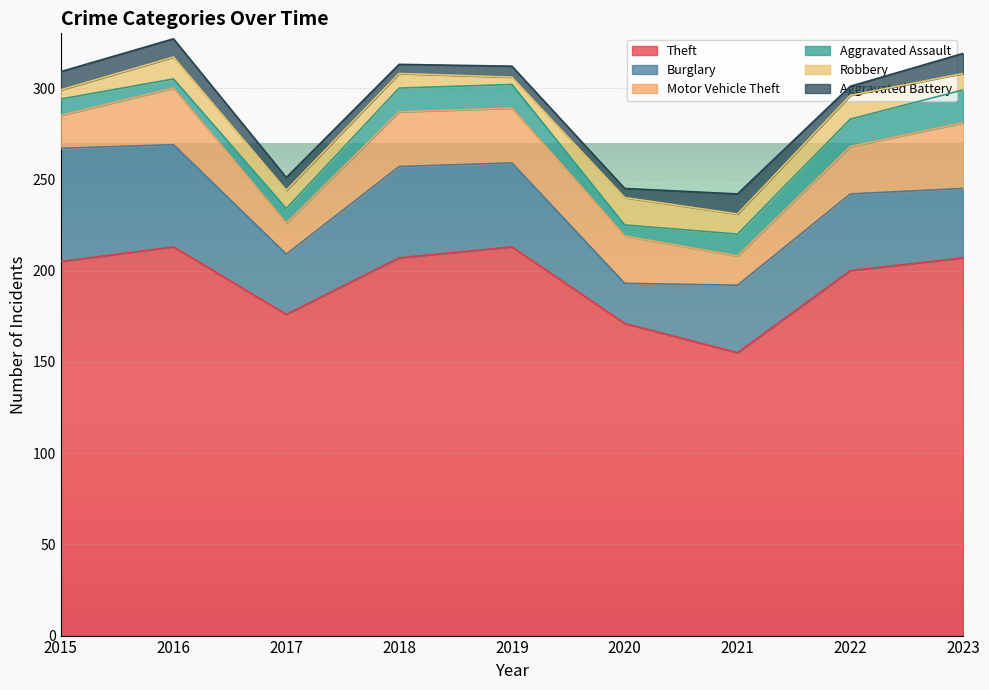

At 2017, list the series in order from smallest to largest.

Aggravated Battery, Aggravated Assault, Robbery, Motor Vehicle Theft, Burglary, Theft